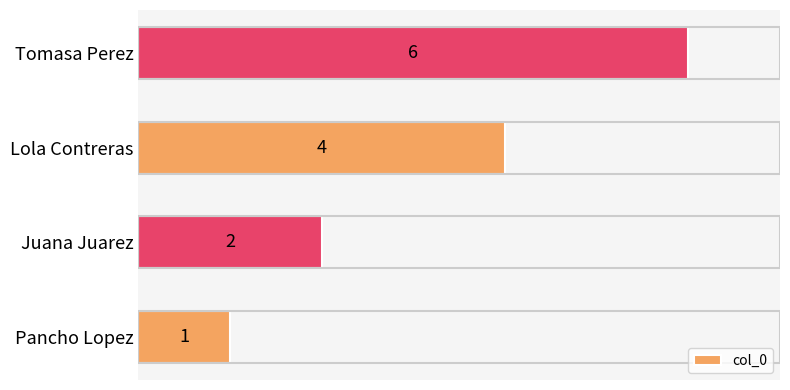

Reading bottom to top, what are all the values shown in this chart?

1	2	4	6